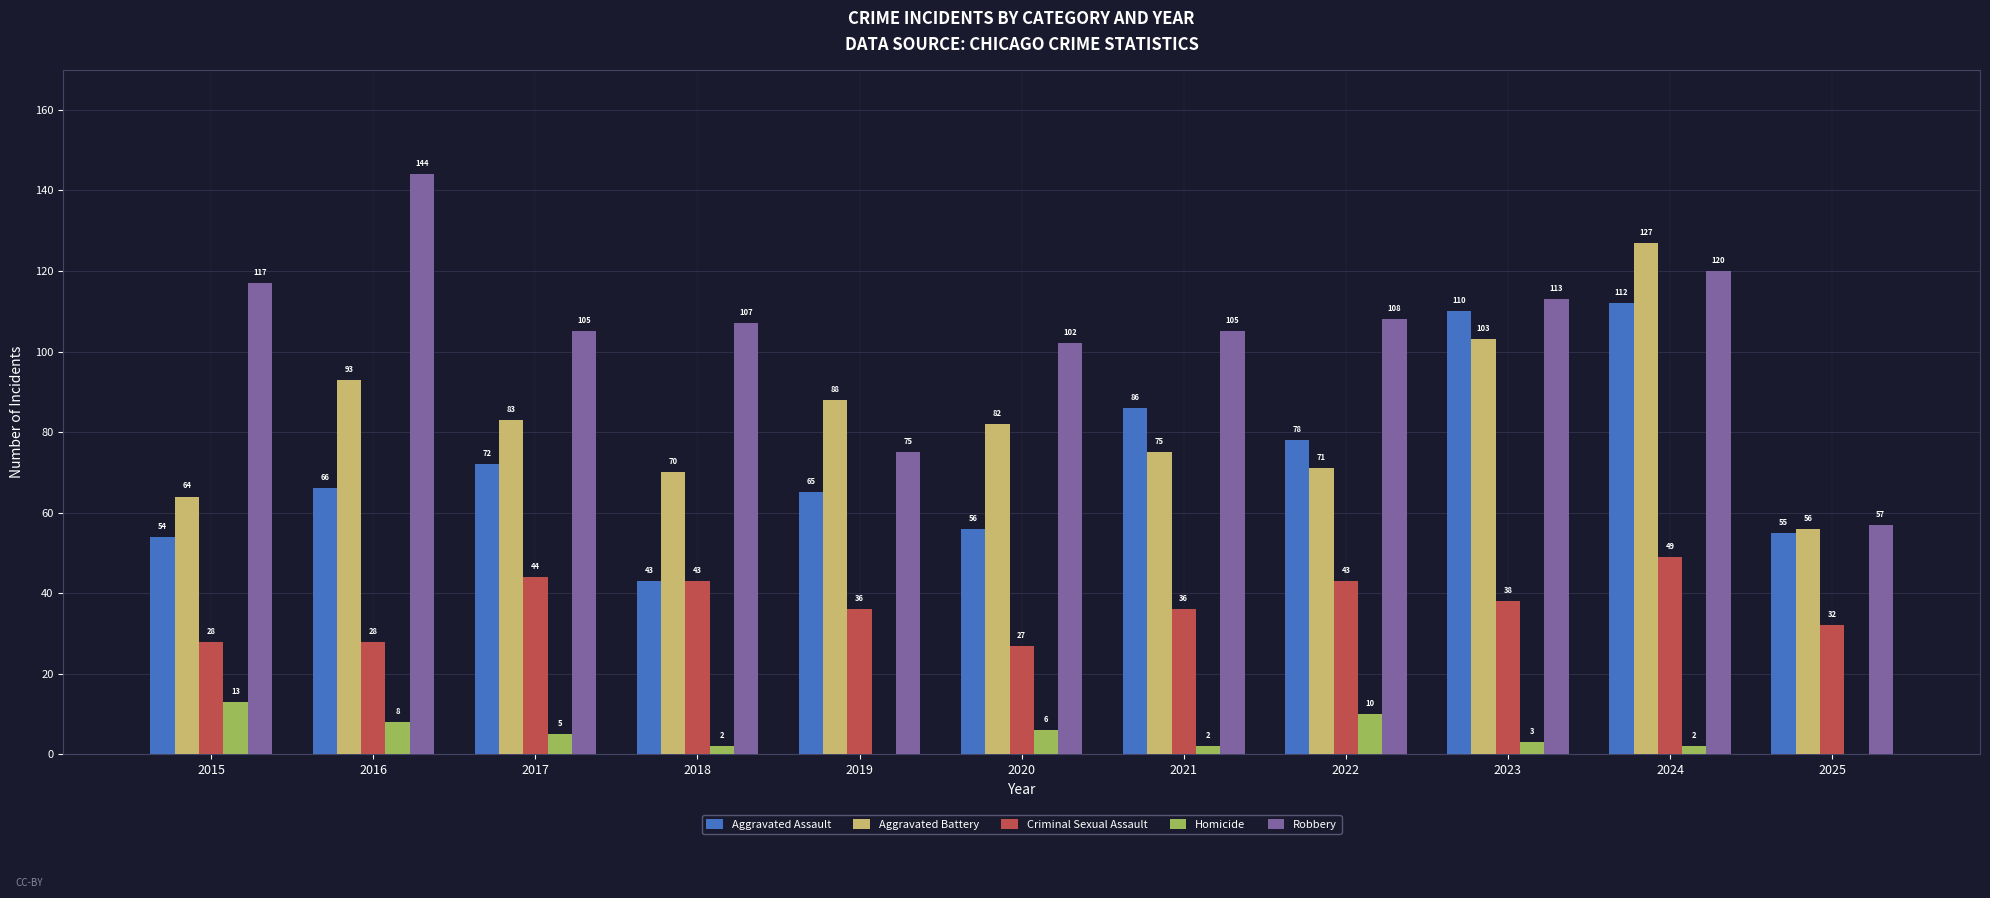

Reading right to left, transcribe all the data shown in this chart.

Aggravated Assault: 55	112	110	78	86	56	65	43	72	66	54
Aggravated Battery: 56	127	103	71	75	82	88	70	83	93	64
Criminal Sexual Assault: 32	49	38	43	36	27	36	43	44	28	28
Homicide: 0	2	3	10	2	6	0	2	5	8	13
Robbery: 57	120	113	108	105	102	75	107	105	144	117